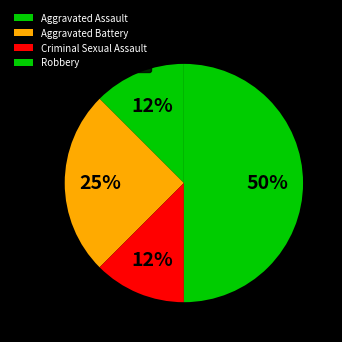

How many segments does this pie chart have?

4